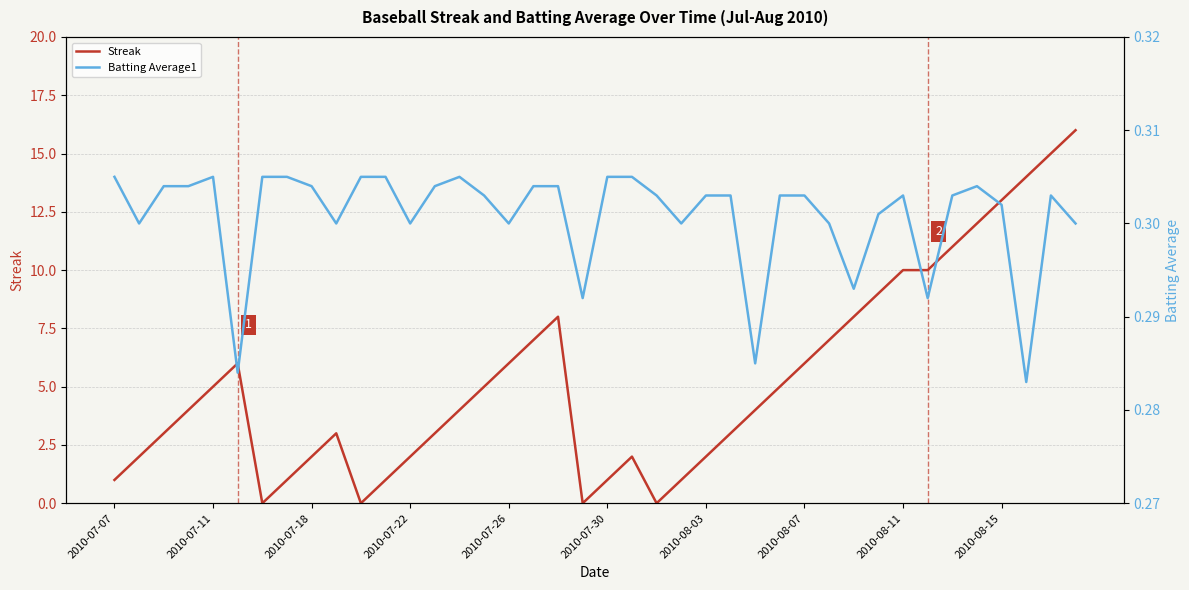

Does the chart display data point markers on the line(s)?

No